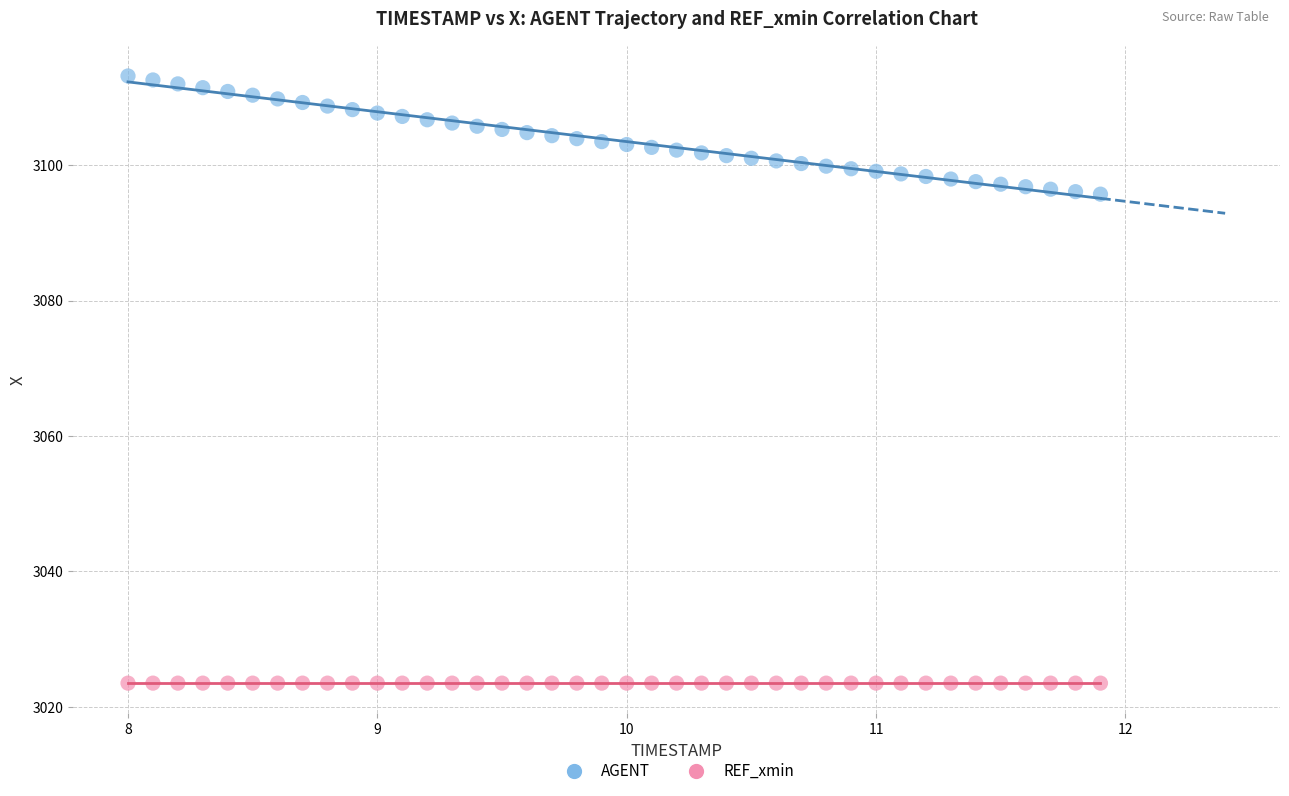

Which series reaches the maximum Y coordinate?

AGENT